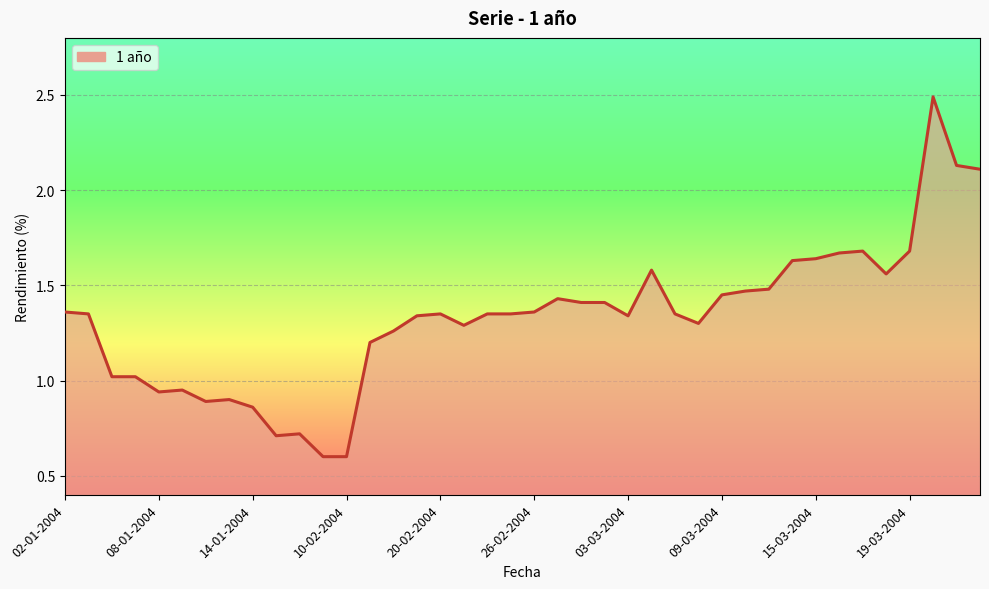

What is the greatest value displayed?

2.5